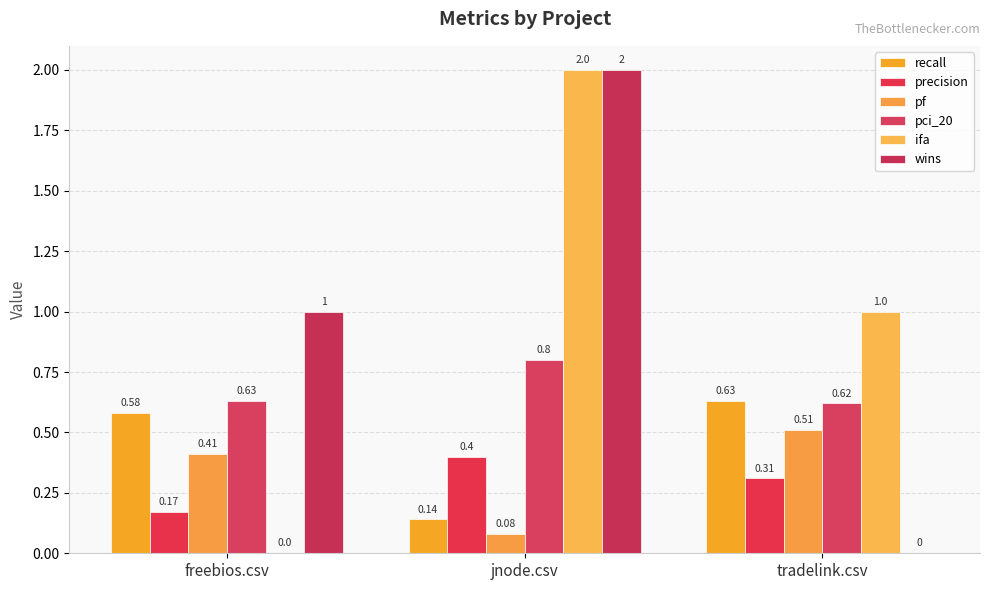

How many distinct data groups are displayed?

6